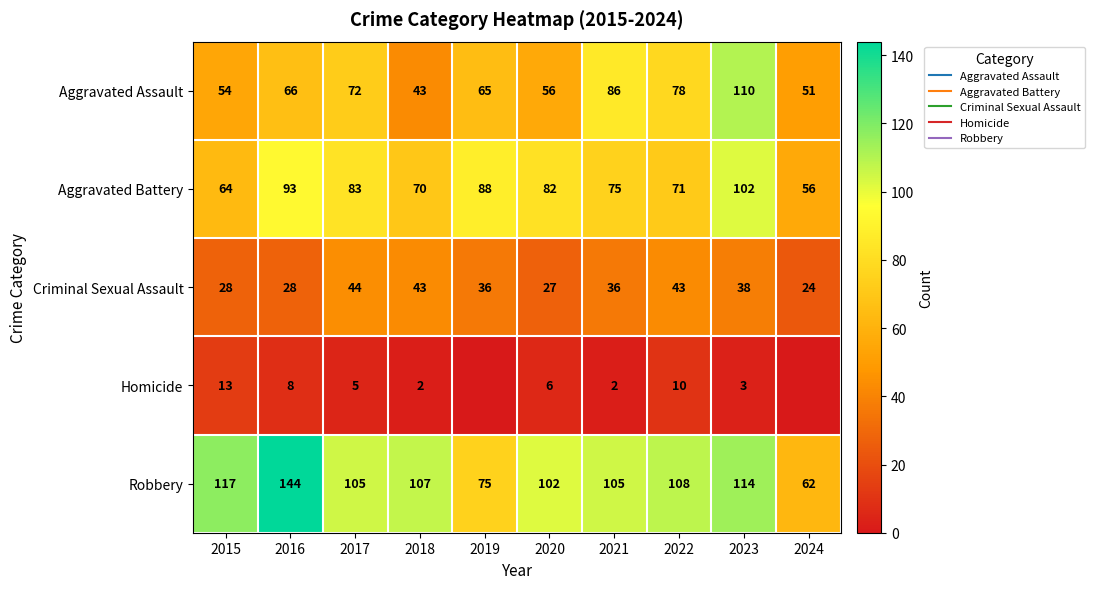

How many data points in Aggravated Assault are less than 66?

5